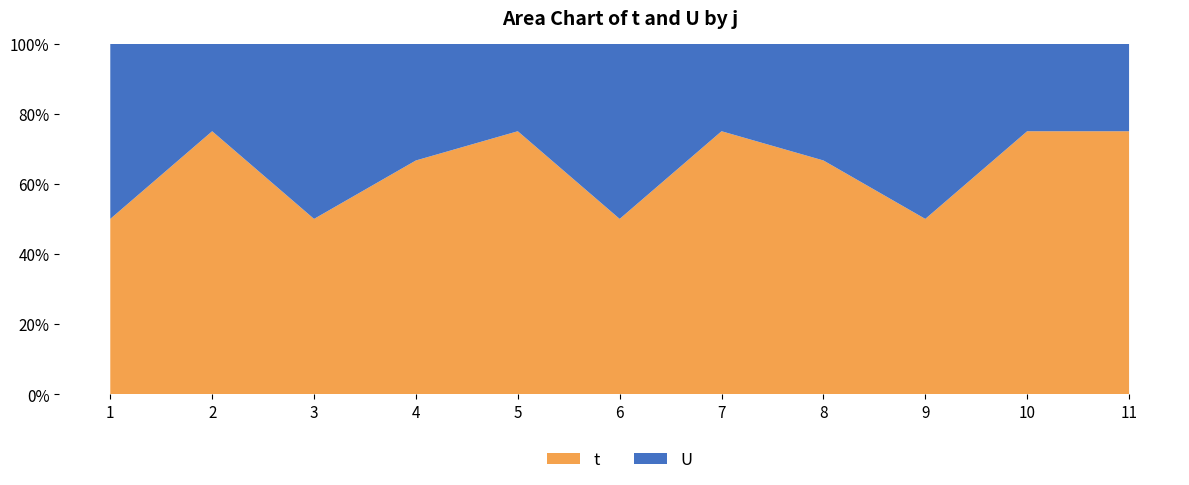

Reading left to right, what are all the values shown in this chart?

t: 1=1	2=3	3=1	4=2	5=3	6=1	7=3	8=2	9=1	10=3	11=3
U: 1=1	2=1	3=1	4=1	5=1	6=1	7=1	8=1	9=1	10=1	11=1